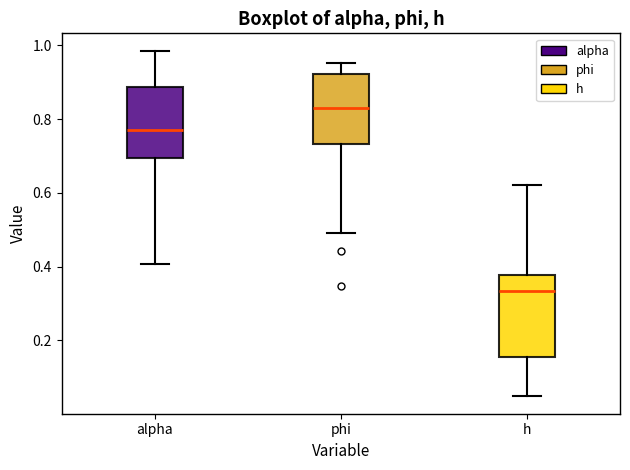

Reading left to right, read every box against the y-axis: the position of its median line, the range the box covers, and the ends of its whiskers. The values are not printed on the chart, so give them approximately, as read against the axis.

alpha: median 0.78, box 0.70 to 0.88, whiskers 0.40 to 0.98
phi: median 0.84, box 0.74 to 0.92, whiskers 0.50 to 0.96
h: median 0.34, box 0.16 to 0.38, whiskers 0.04 to 0.62